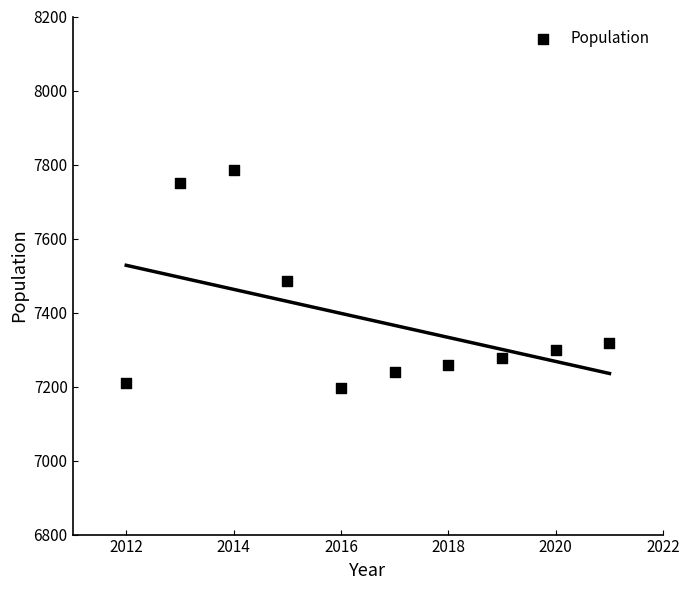

What is the average Y value?

7382